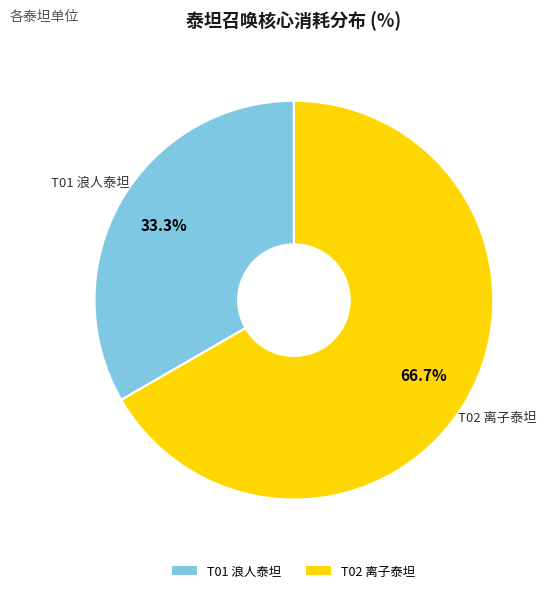

To the nearest percent, what is the difference between the T02 离子泰坦 and T01 浪人泰坦 slice percentages?

33%